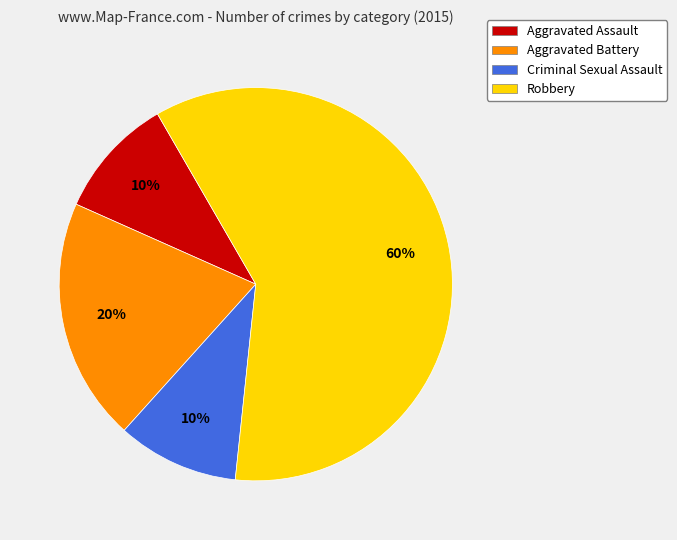

Does Aggravated Battery account for over 50% of the chart?

No